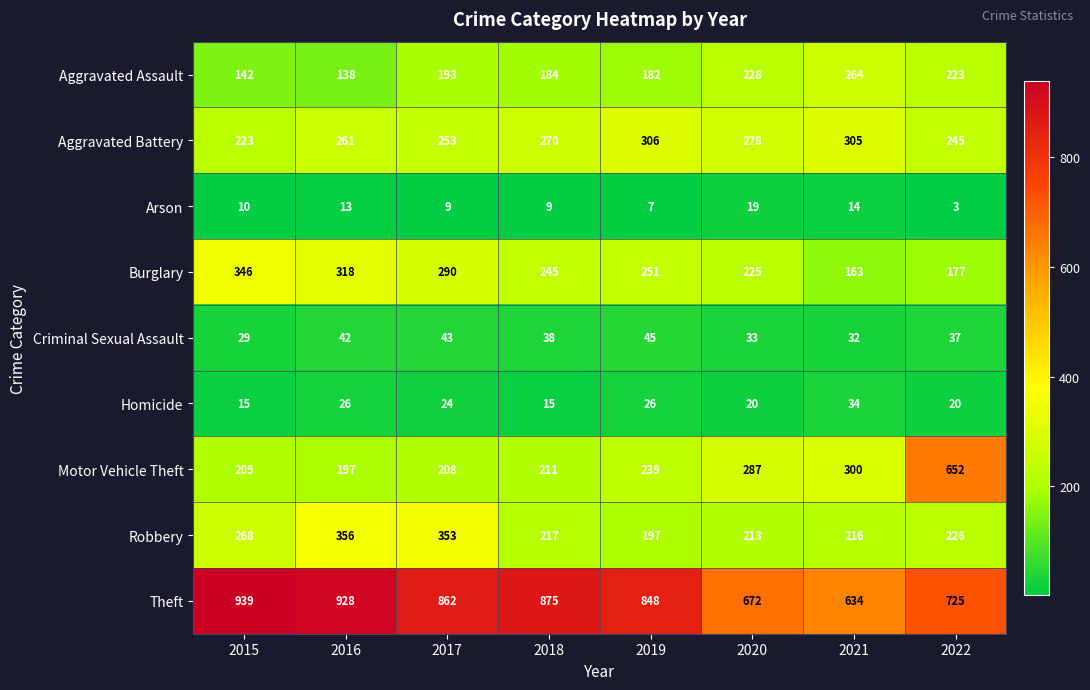

What is the difference between the second highest and minimum values in the Aggravated Assault series?

90